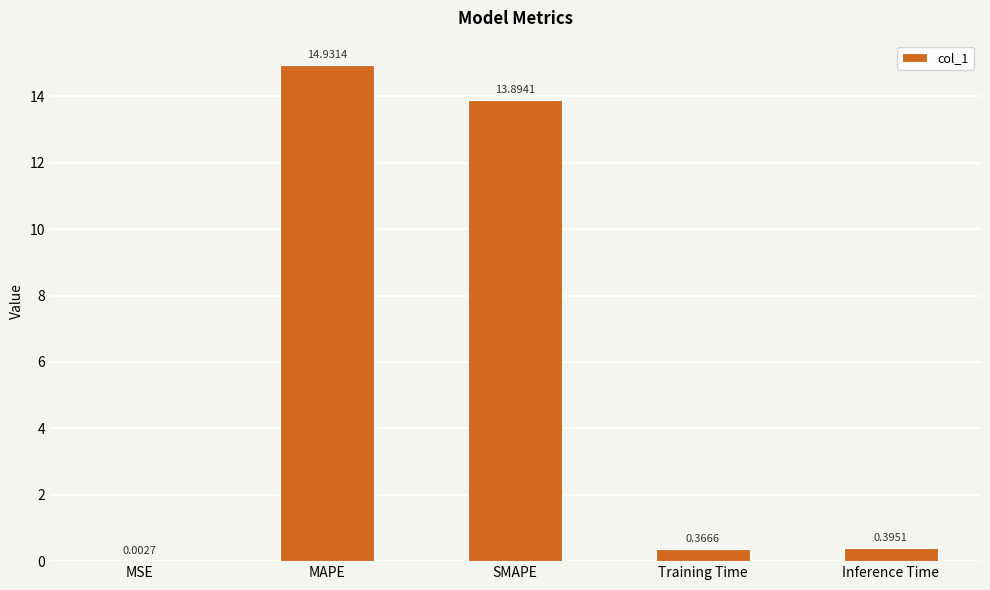

How many distinct data groups are displayed?

1